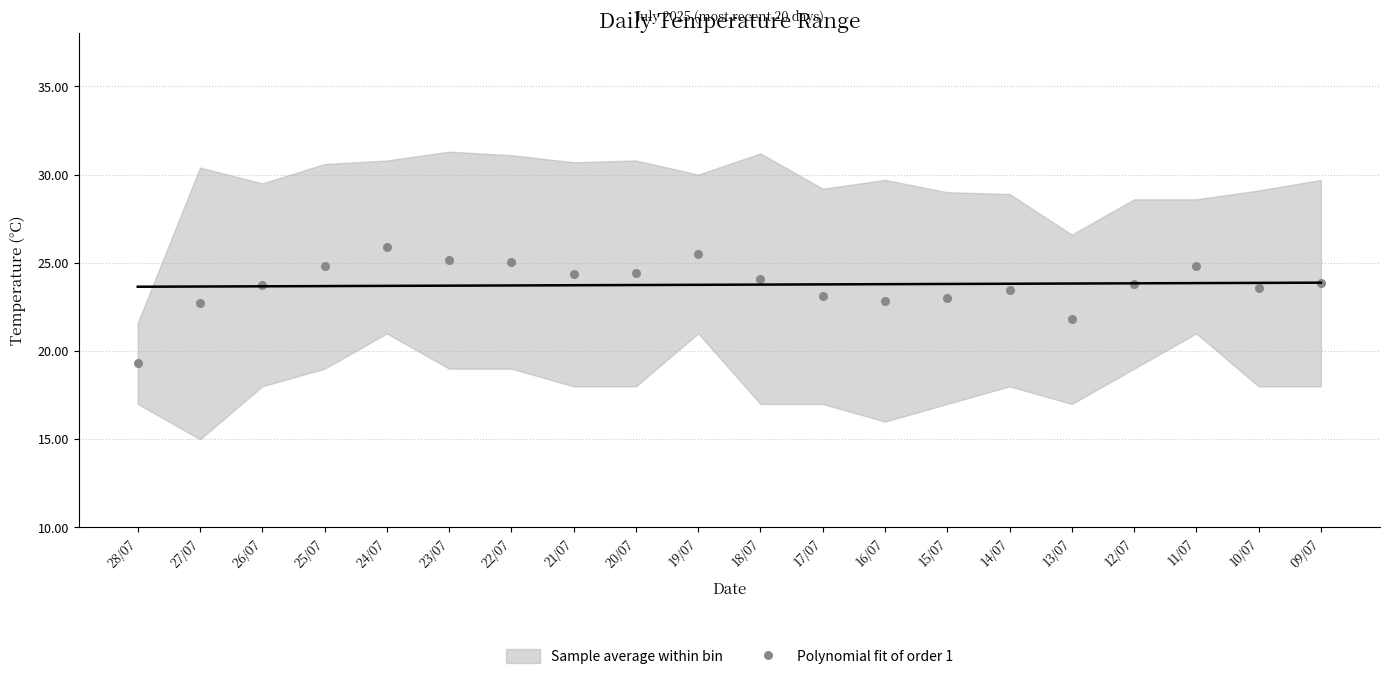

What is the range of Y values (max minus min)?

6.6